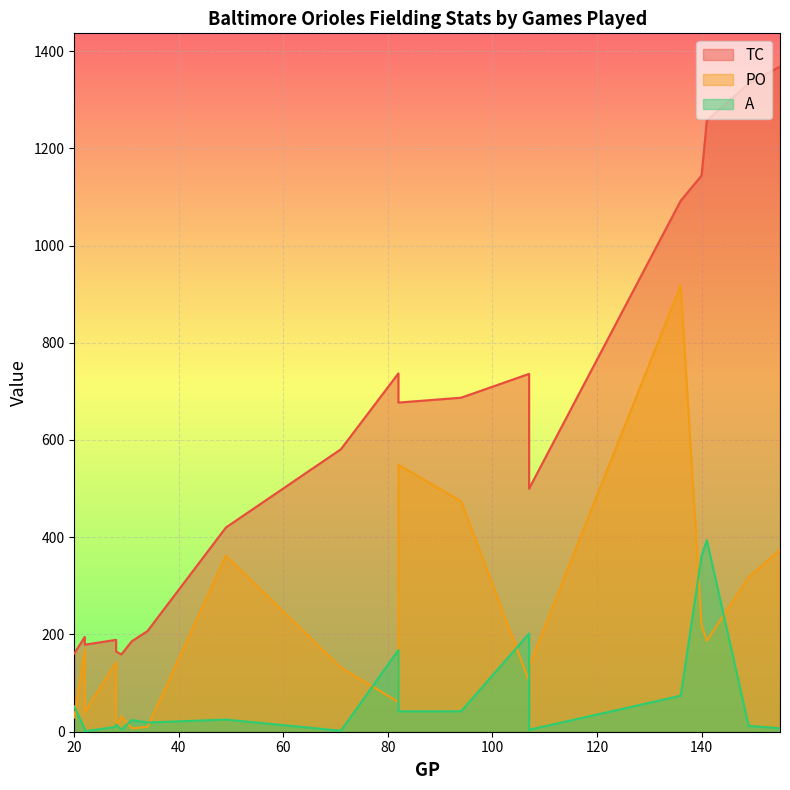

What is the average value of the A series?

73